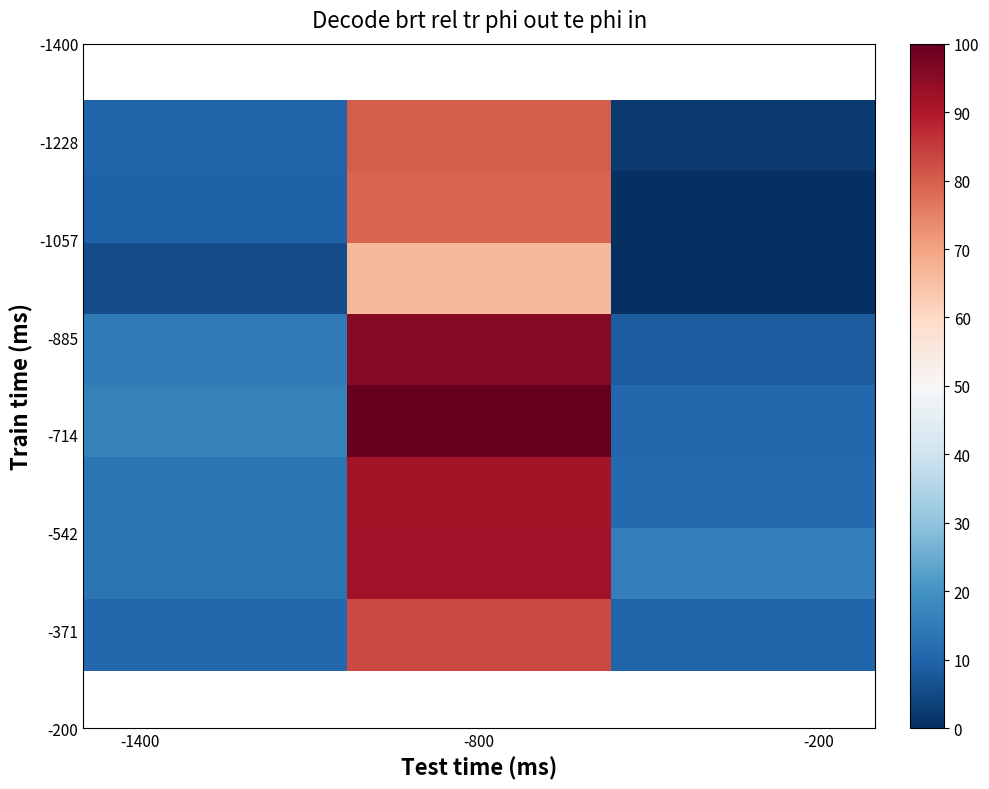

What is the greatest value displayed?

100.0